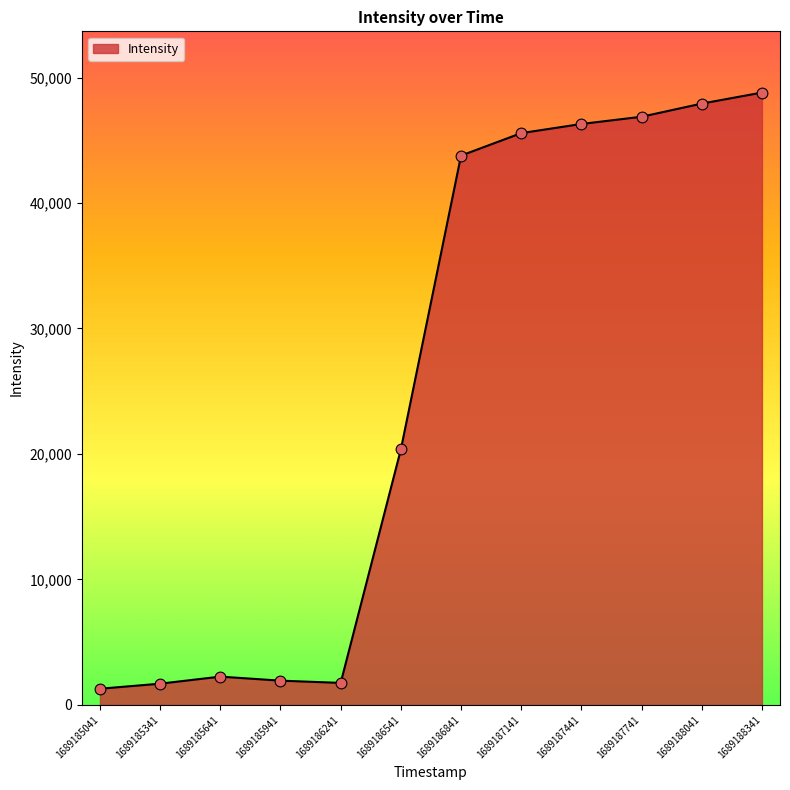

What is the ratio of the value at 1689185641 to the value at 1689185041?

1.8